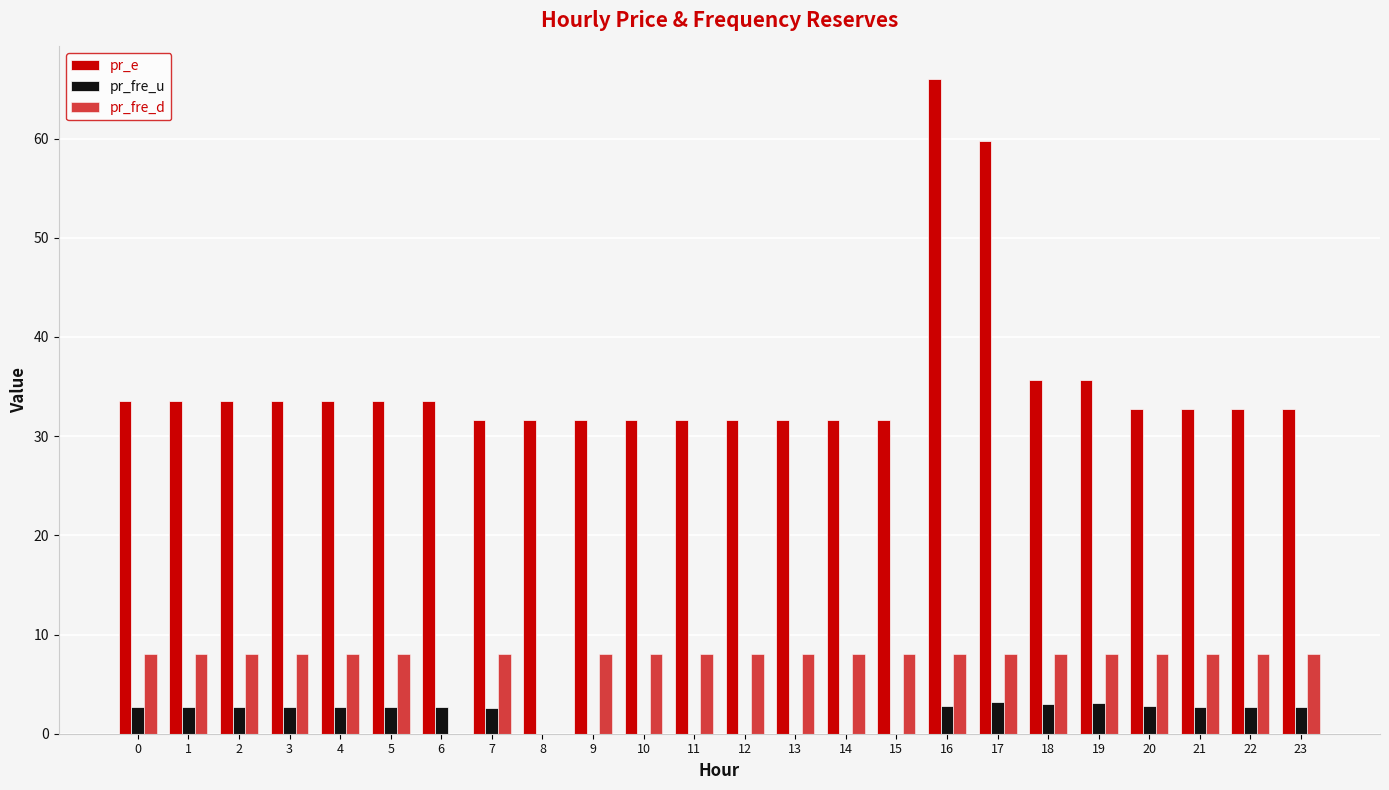

List the series in order of their overall mean, highest first.

pr_e, pr_fre_d, pr_fre_u